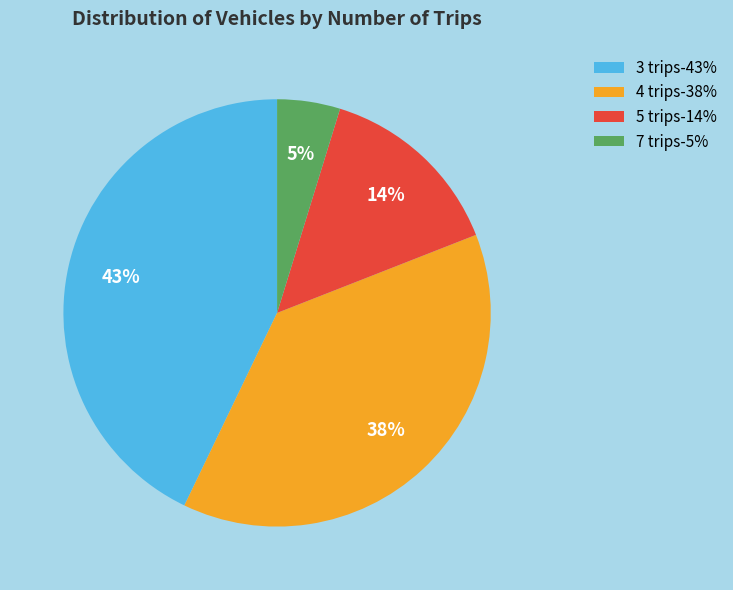

Approximately how many times larger is the value at 3 trips-43% compared to 4 trips-38%?

1.1